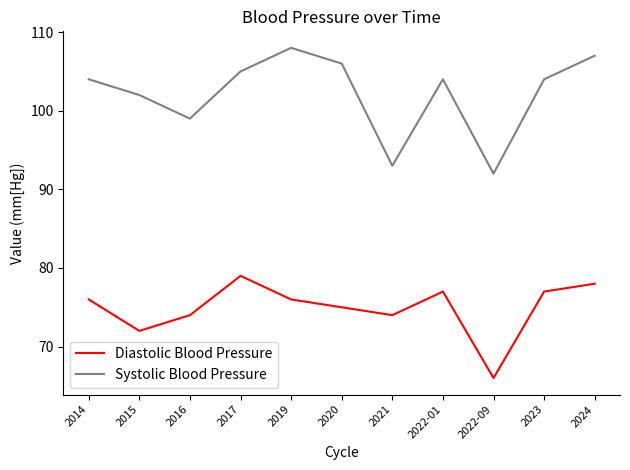

At which label is Systolic Blood Pressure closest to 100?

2016